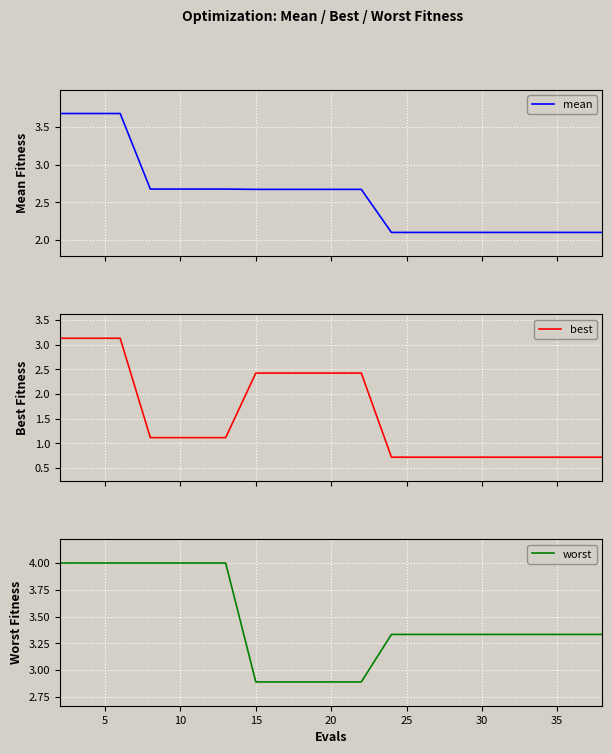

What is the maximum value for mean?

3.7